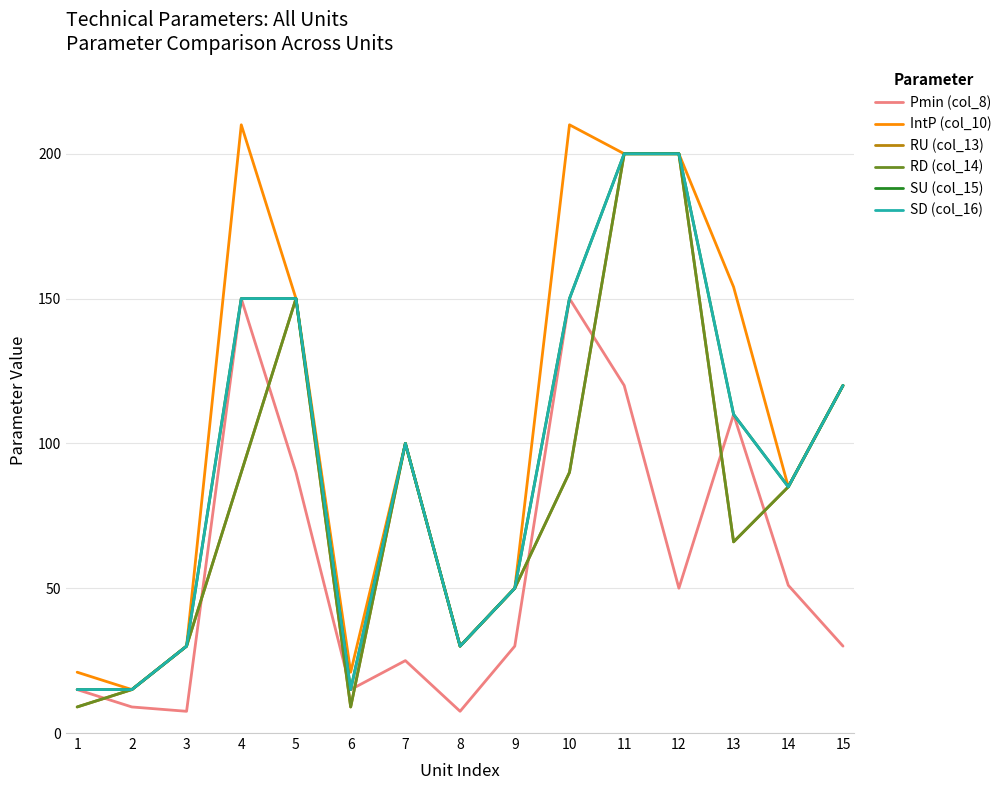

Is it true that IntP (col_10) equals 87.9 at 4?

False